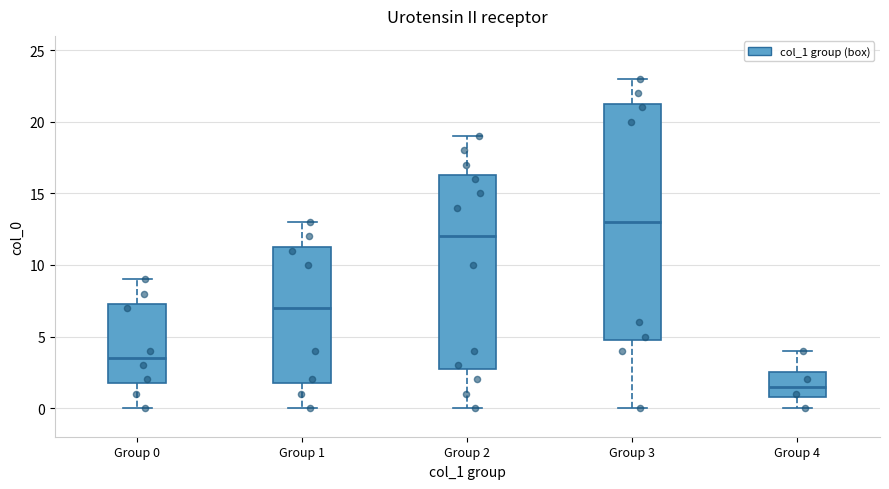

Where does the lower whisker of the box for Group 1 end on the y-axis? The values are not printed on the chart, so give them approximately, as read against the axis.

0.0